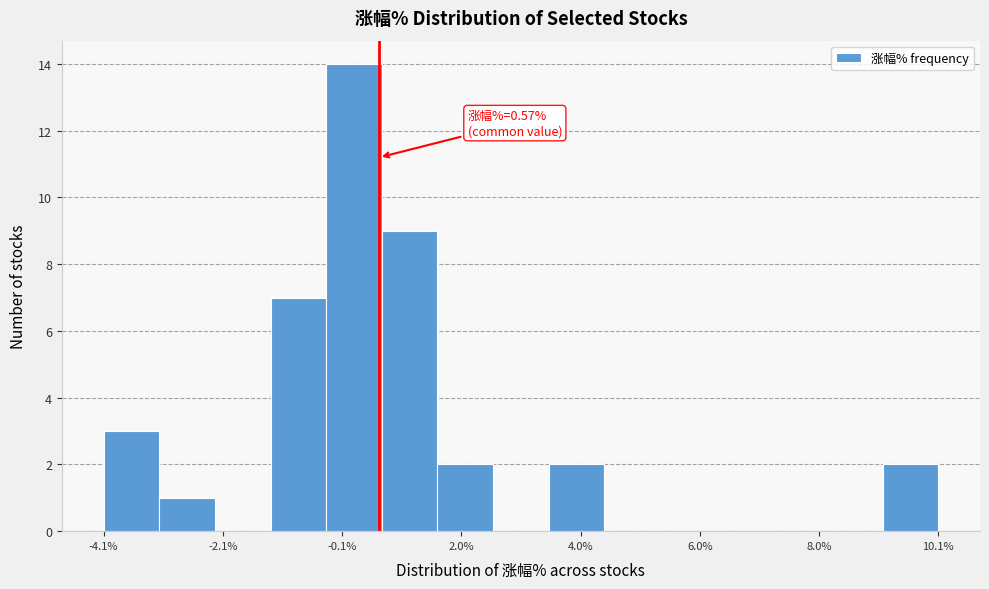

Read against the x-axis, roughly where is the centre of the tallest bar?

0.0